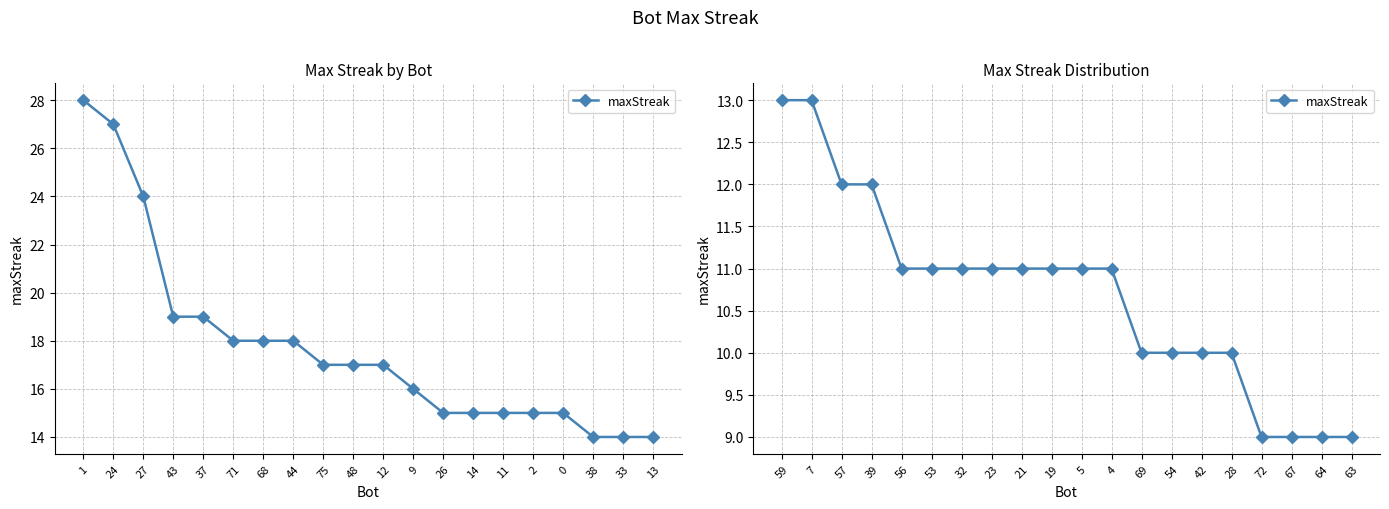

Approximately how many times larger is the value at 69 compared to 64?

1.1